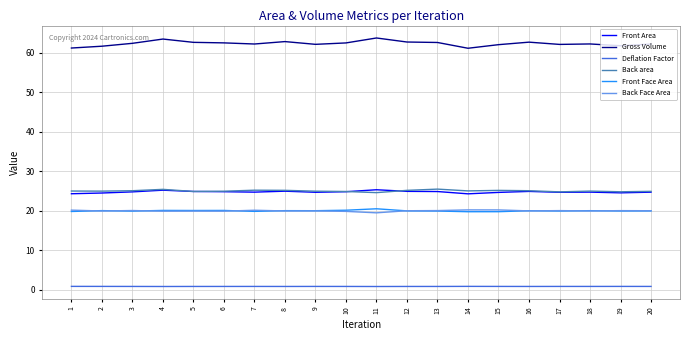

What is the sum of the Back Face Area values at 2 and 19?

39.9